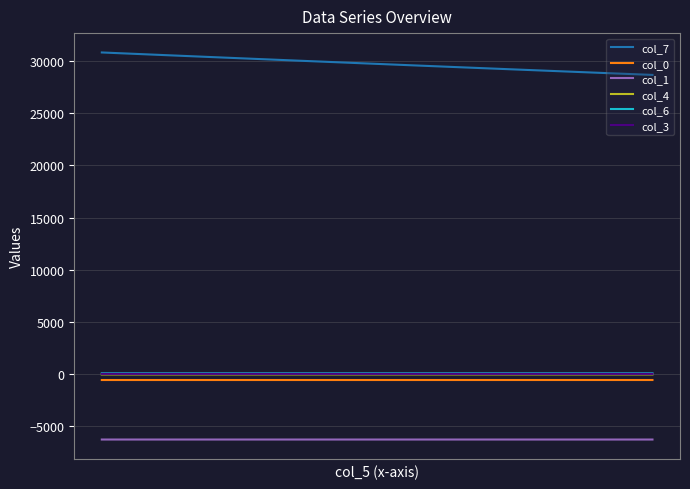

Which series has the largest range (max minus min)?

col_7